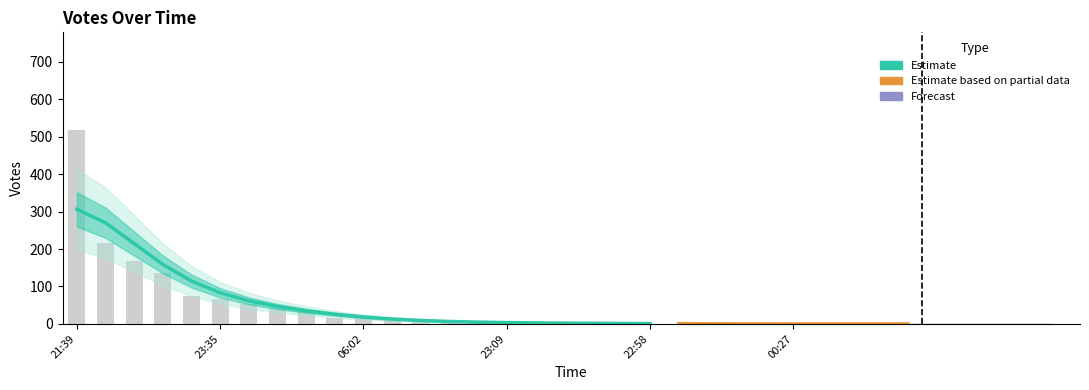

How many bars are there in total?

30